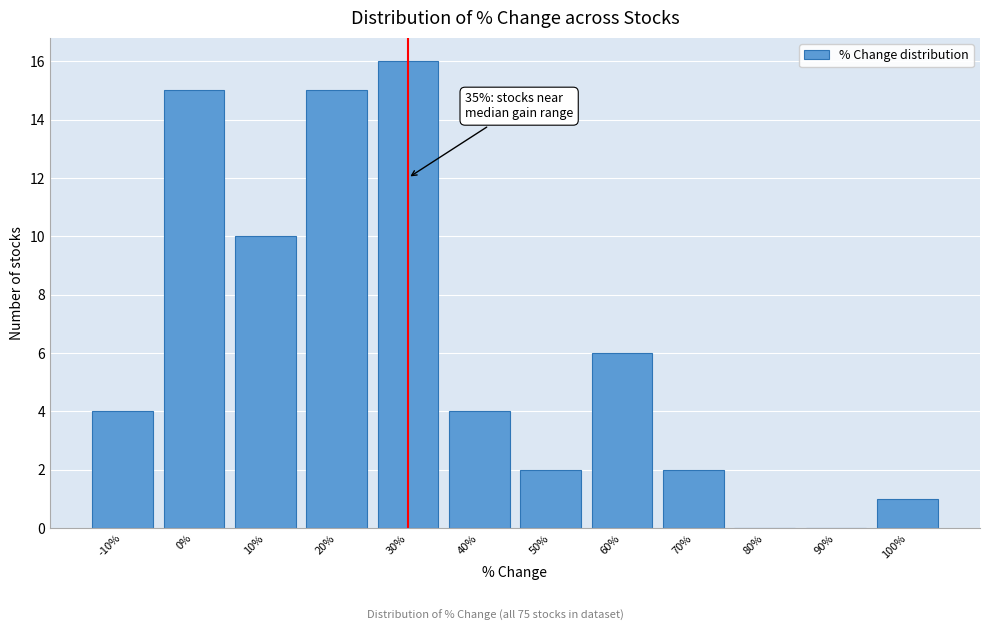

Reading left to right, what are all the values shown in this chart?

-10%=4	0%=15	10%=10	20%=15	30%=16	40%=4	50%=2	60%=6	70%=2	80%=0	90%=0	100%=1